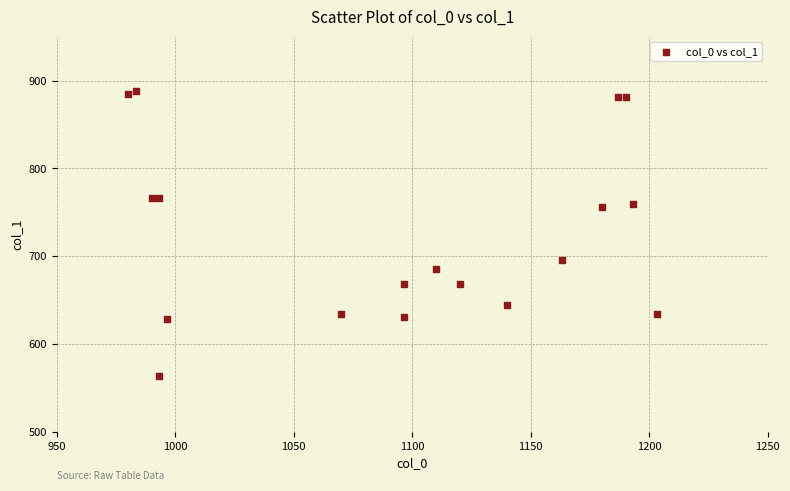

What is the range of Y values (max minus min)?

324.0